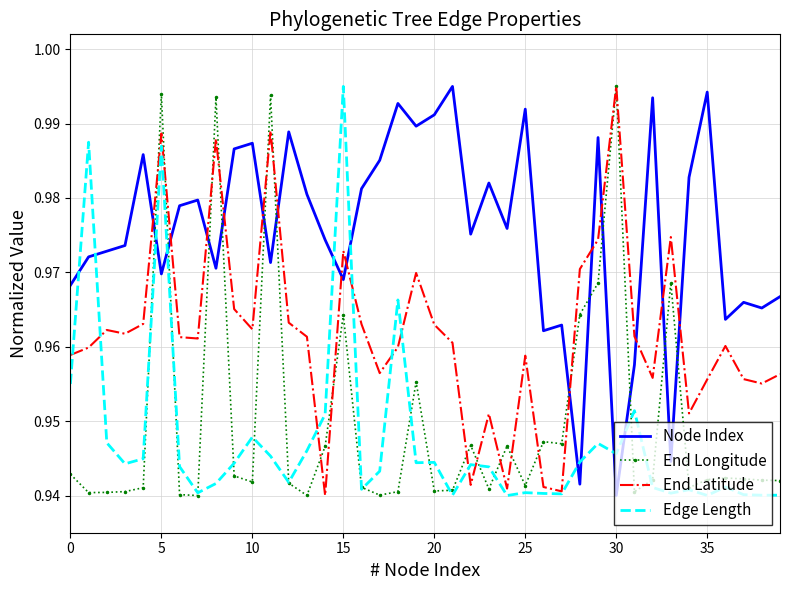

True or false: End Longitude and Node Index intersect in this chart.

True